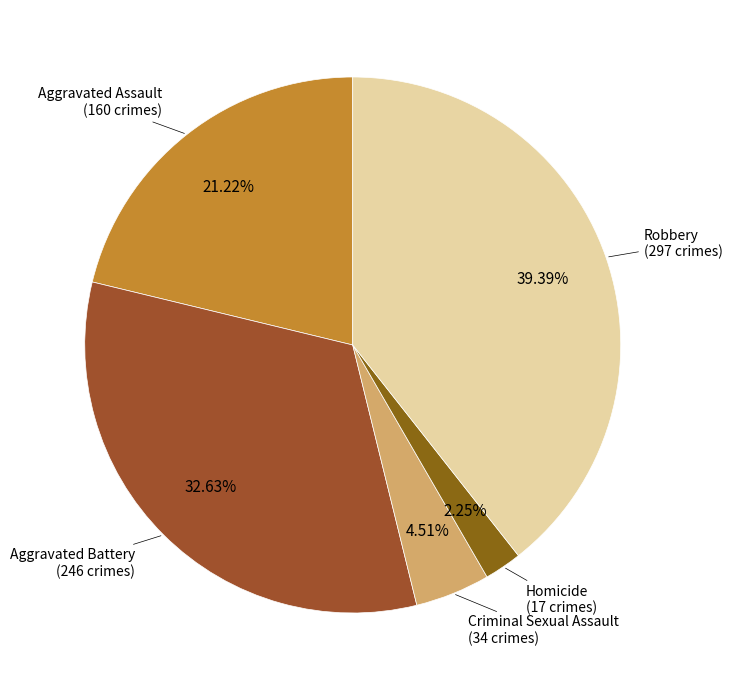

Rank the categories by value from highest to lowest.

Robbery, Aggravated Battery, Aggravated Assault, Criminal Sexual Assault, Homicide